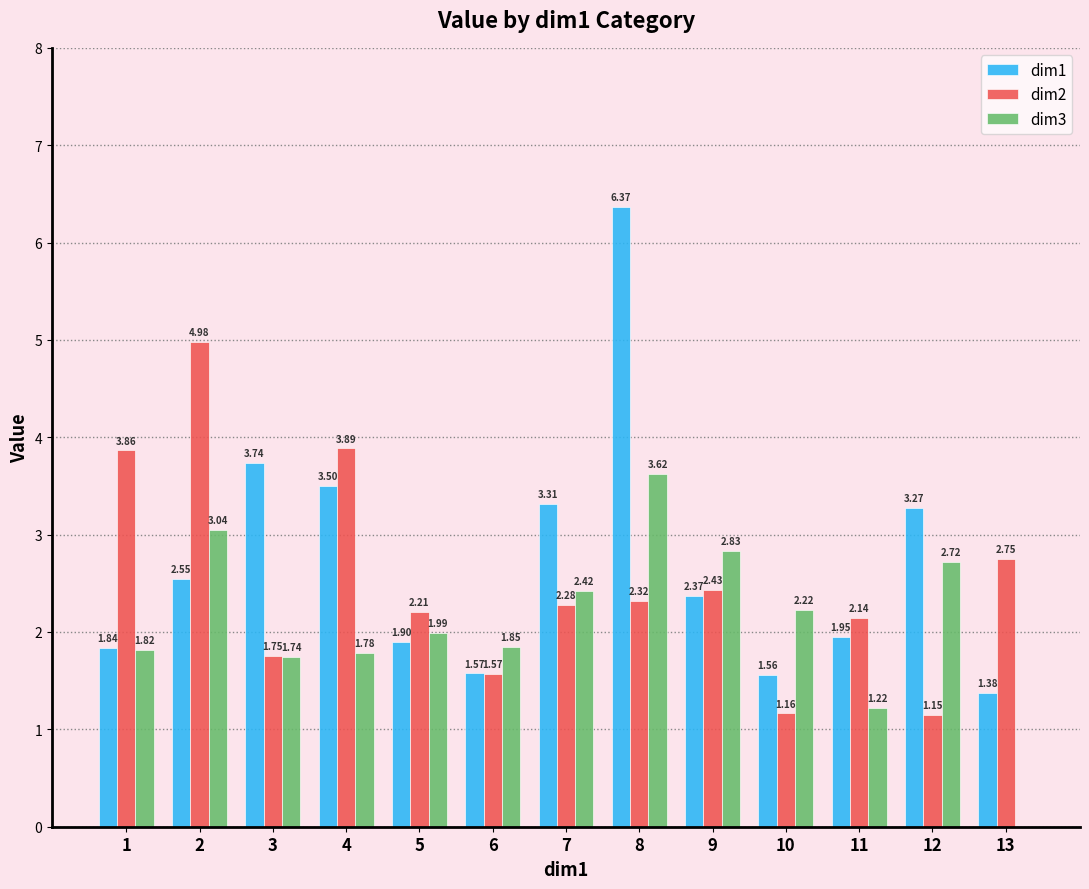

The value of dim3 at 8 is 1.8. True or false?

False